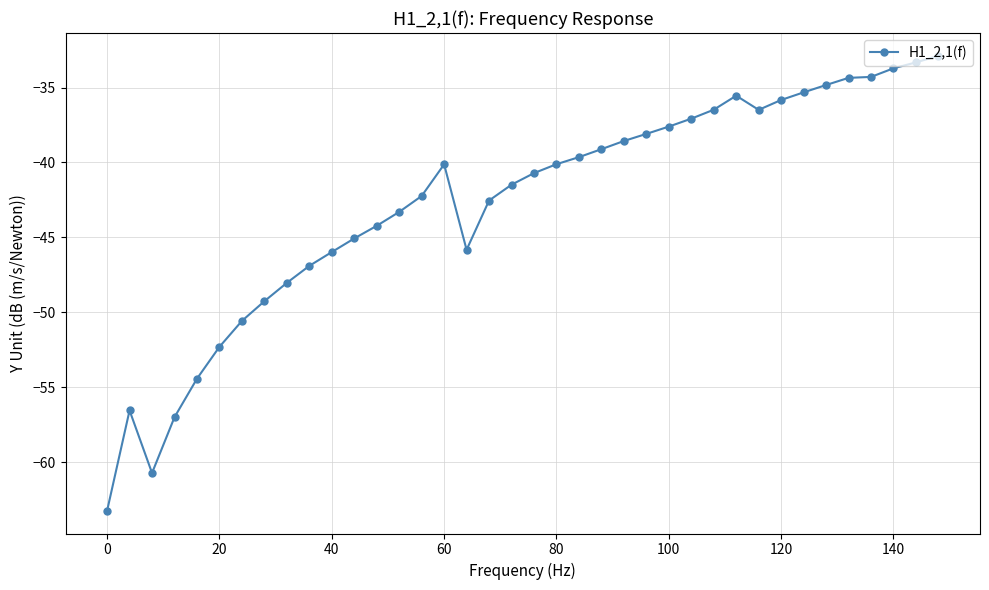

What is the average value?

-42.7